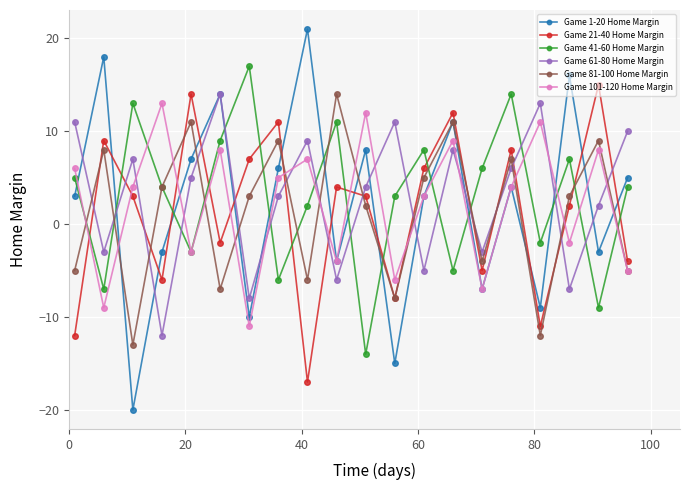

What is the average value of the Game 41-60 Home Margin series?

3